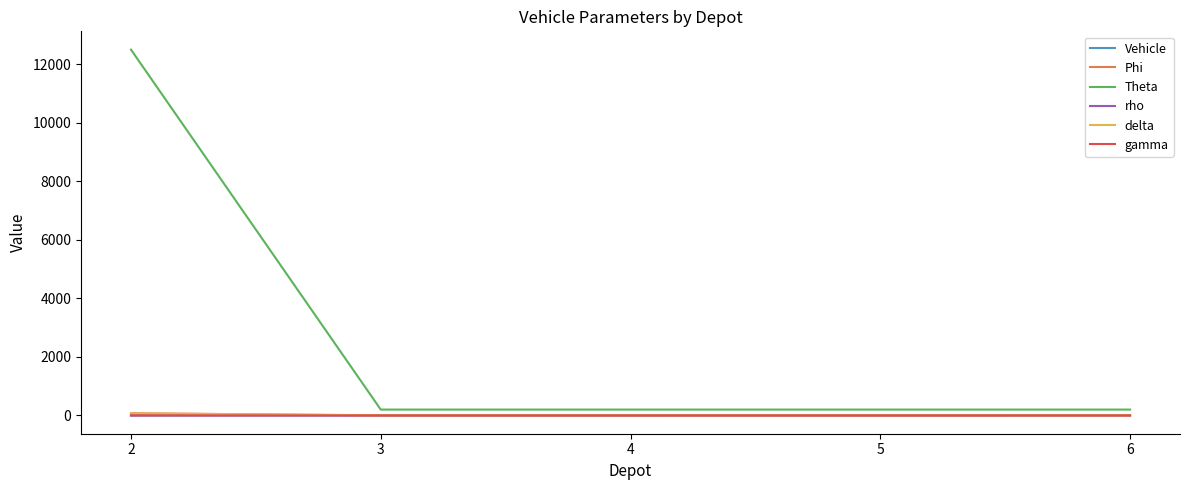

Which series has the widest spread of values?

Theta